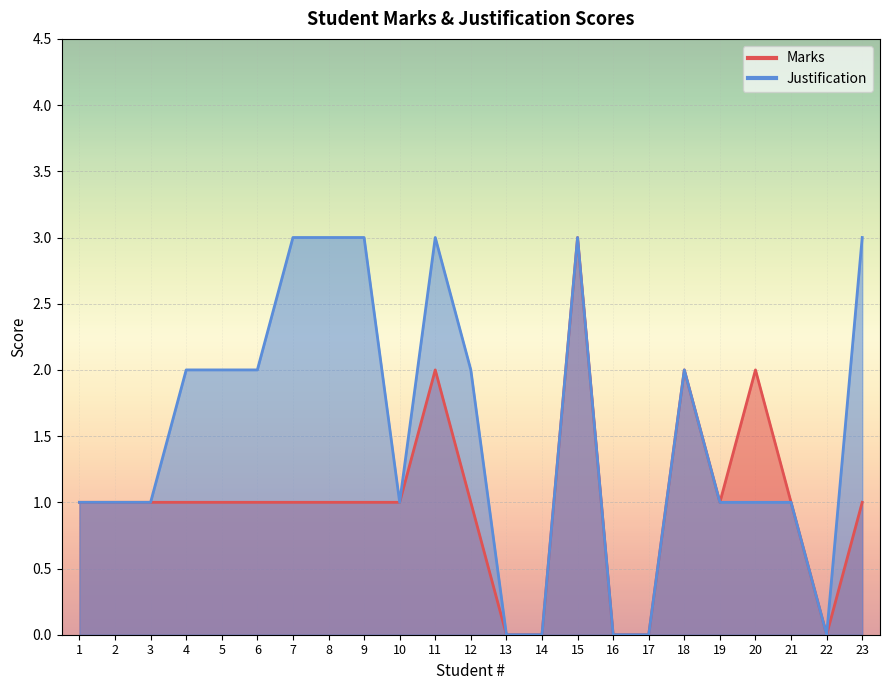

Reading right to left, extract all data points from this chart.

Marks: 23=1	22=0	21=1	20=2	19=1	18=2	17=0	16=0	15=3	14=0	13=0	12=1	11=2	10=1	9=1	8=1	7=1	6=1	5=1	4=1	3=1	2=1	1=1
Justification: 23=3	22=0	21=1	20=1	19=1	18=2	17=0	16=0	15=3	14=0	13=0	12=2	11=3	10=1	9=3	8=3	7=3	6=2	5=2	4=2	3=1	2=1	1=1